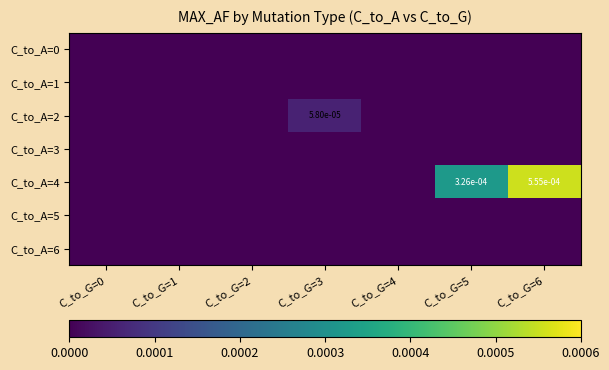

Which series has the largest range (max minus min)?

C_to_A=4